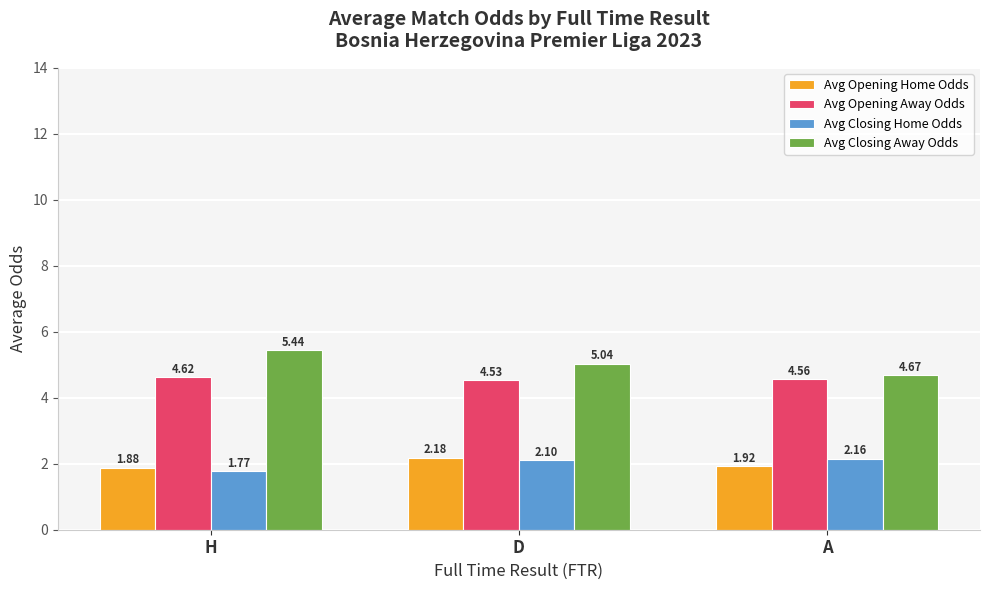

At A, list the series in order from smallest to largest.

Avg Opening Home Odds, Avg Closing Home Odds, Avg Opening Away Odds, Avg Closing Away Odds